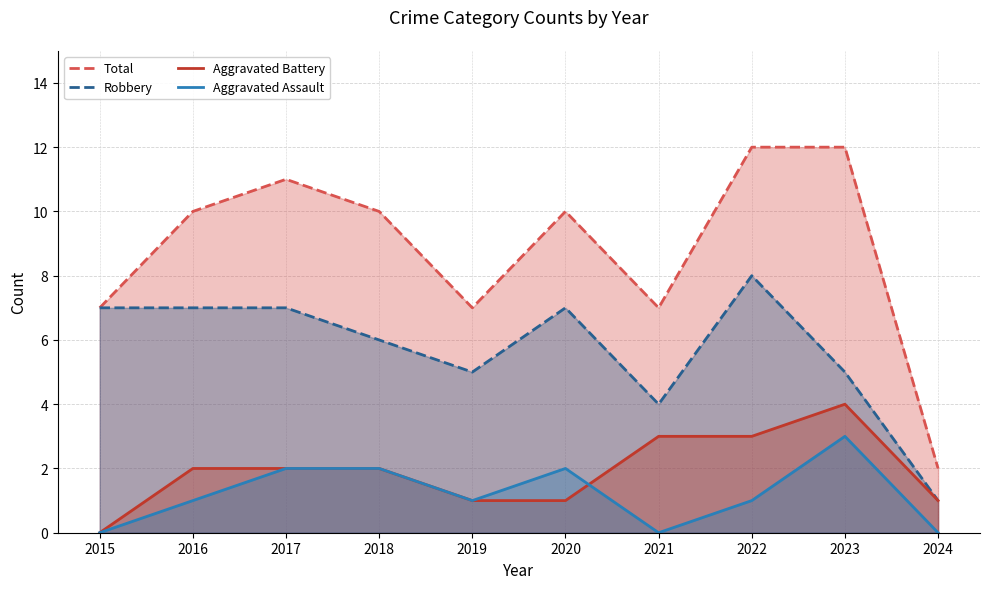

Rank the series by their maximum value, from highest to lowest.

Total, Robbery, Aggravated Battery, Aggravated Assault